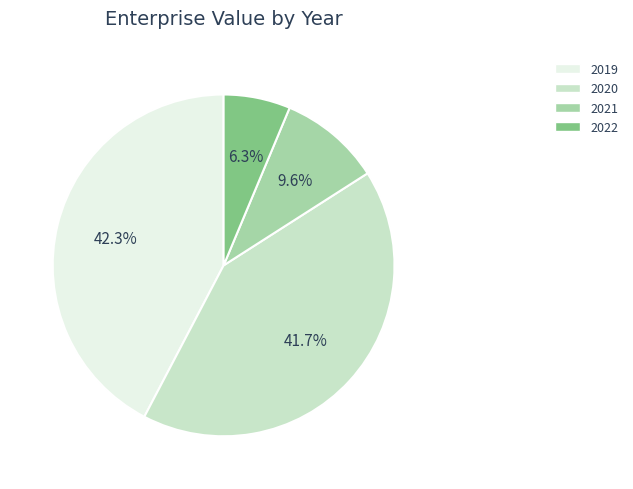

Rank the categories by value from lowest to highest.

2022, 2021, 2020, 2019